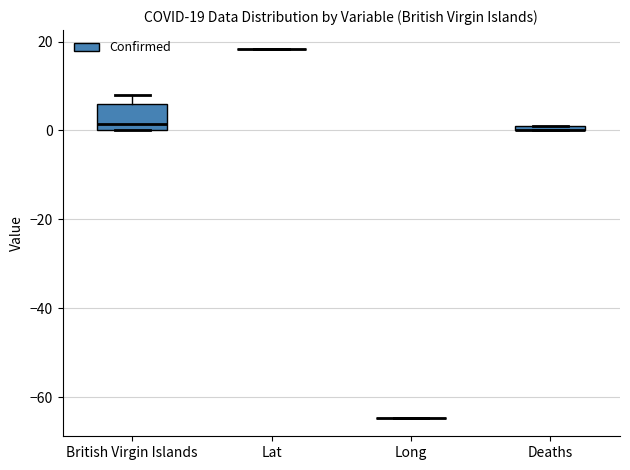

Which box is the tallest, from its lower edge to its upper edge?

British Virgin Islands